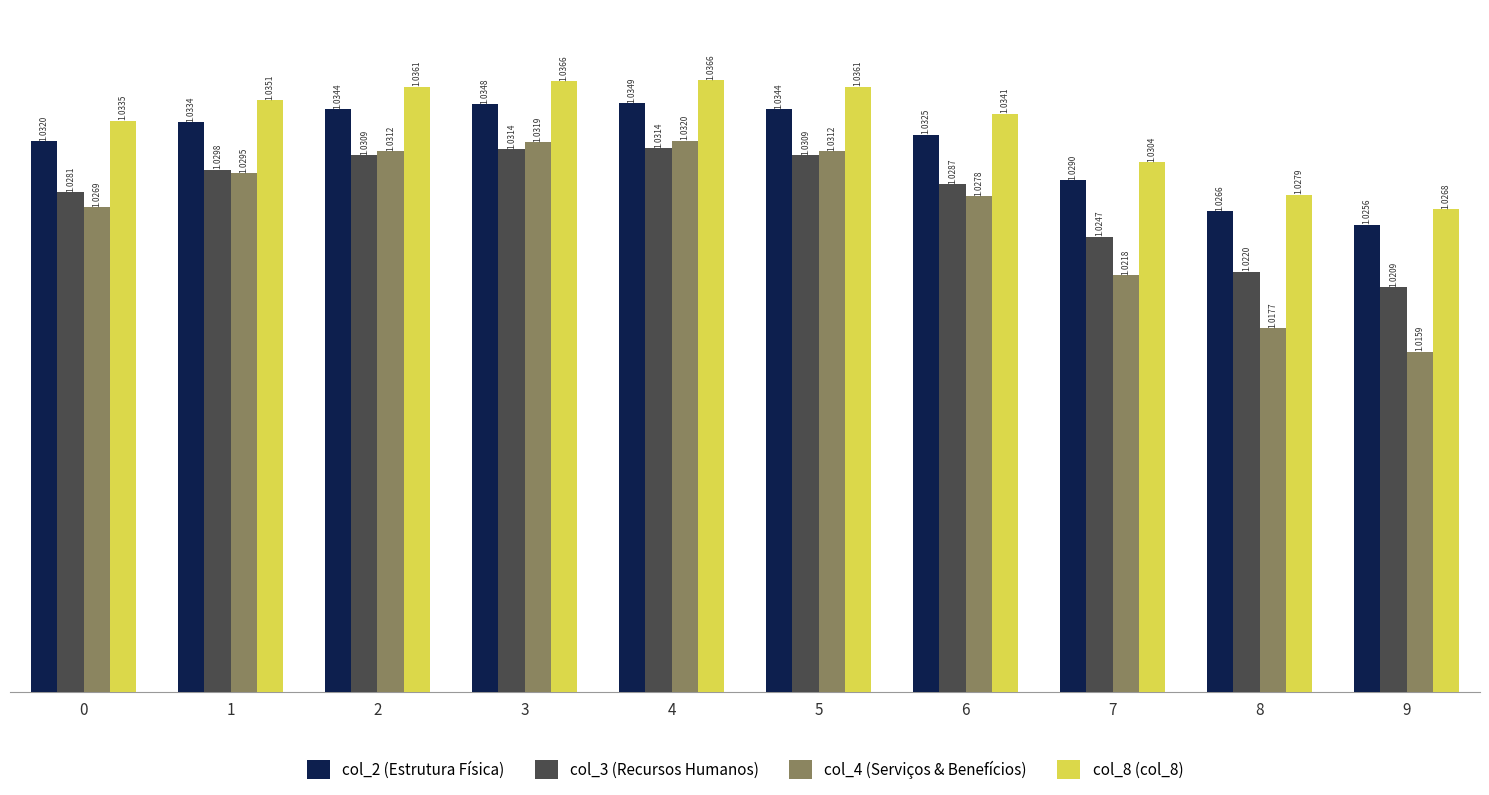

What is the sum of the col_2 (Estrutura Física) values at 5 and 9?

2.1